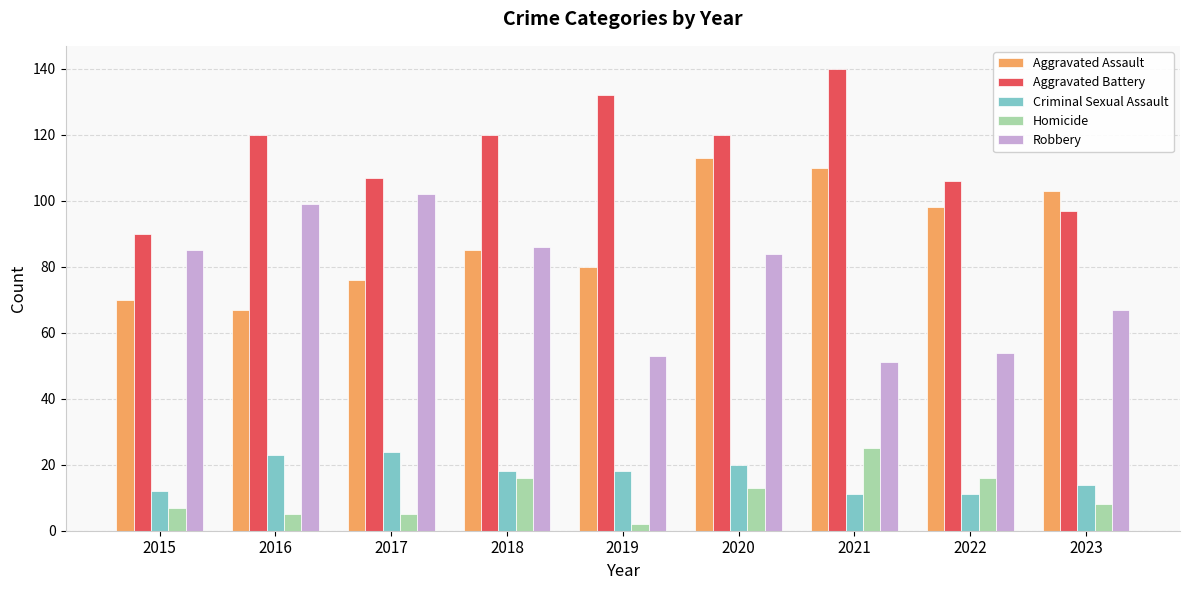

The value of Homicide at 2022 is 4. True or false?

False